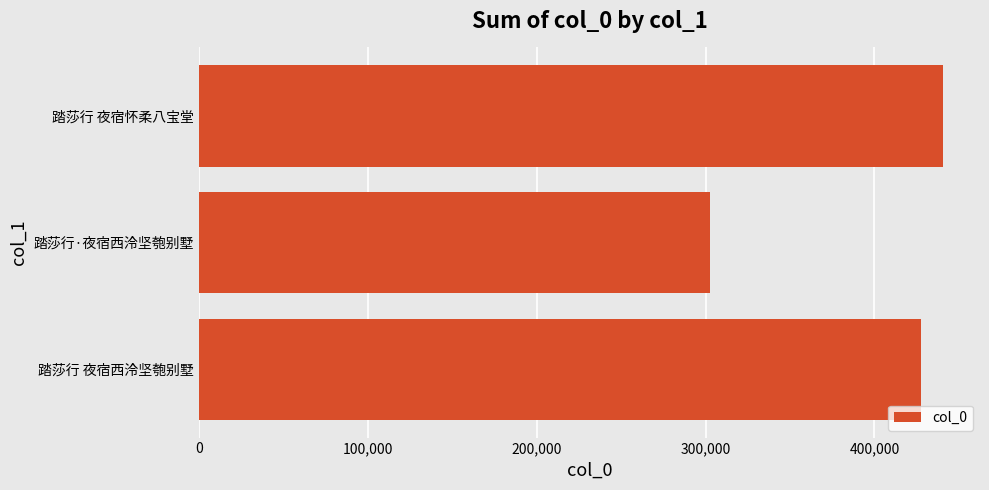

Which has a higher value, 踏莎行 夜宿西泠坚匏别墅 or 踏莎行 夜宿怀柔八宝堂?

踏莎行 夜宿怀柔八宝堂